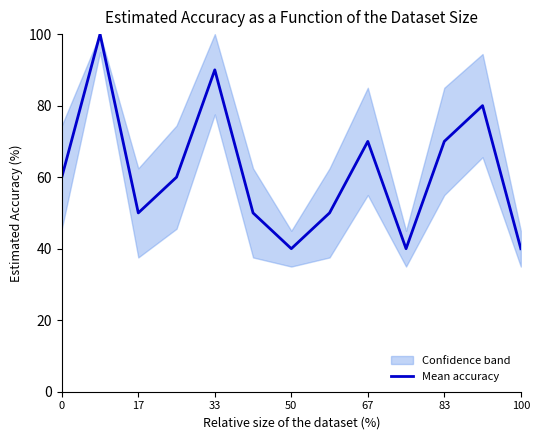

Is it true that Mean accuracy equals 146 at 33?

False